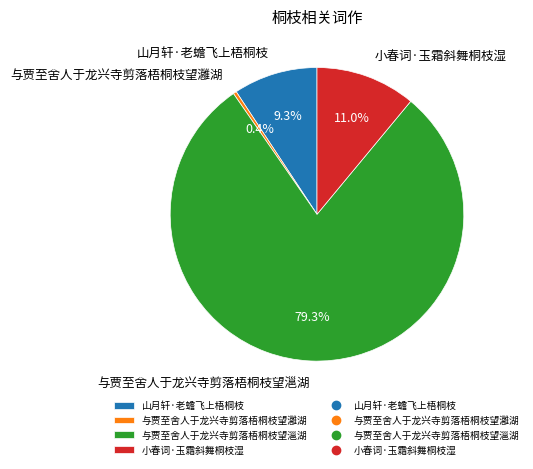

What percentage is the 与贾至舍人于龙兴寺剪落梧桐枝望㴩湖 slice, to the nearest percent?

79%